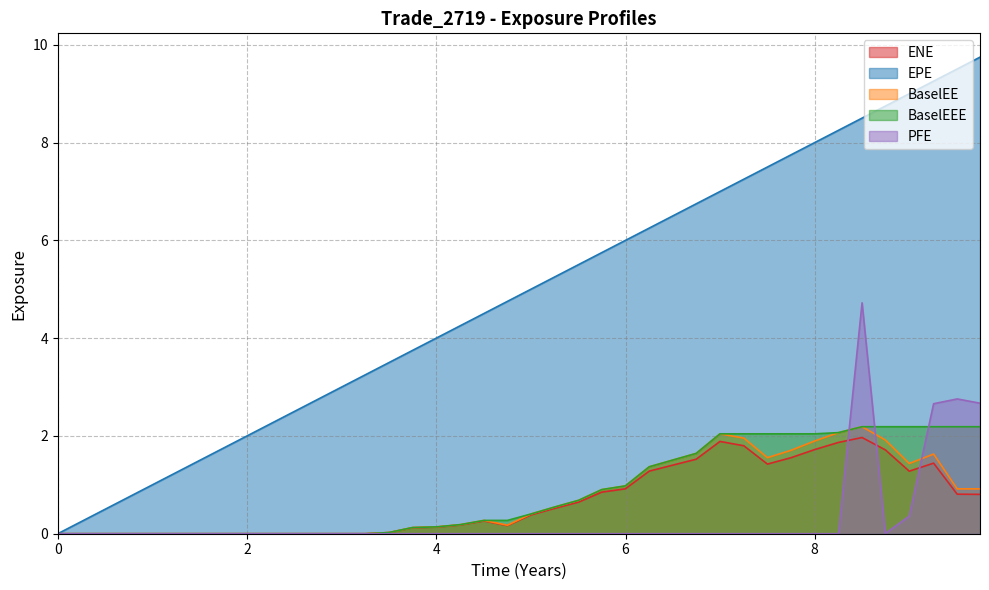

What is the maximum value for PFE?

4.7